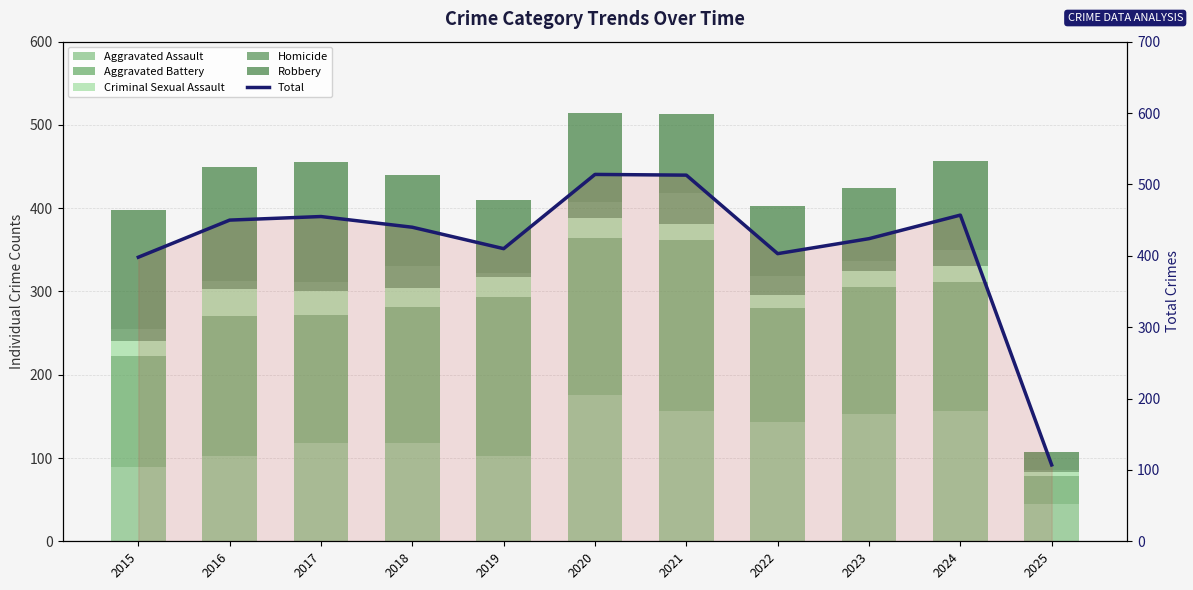

Which series has the widest spread of values?

Total